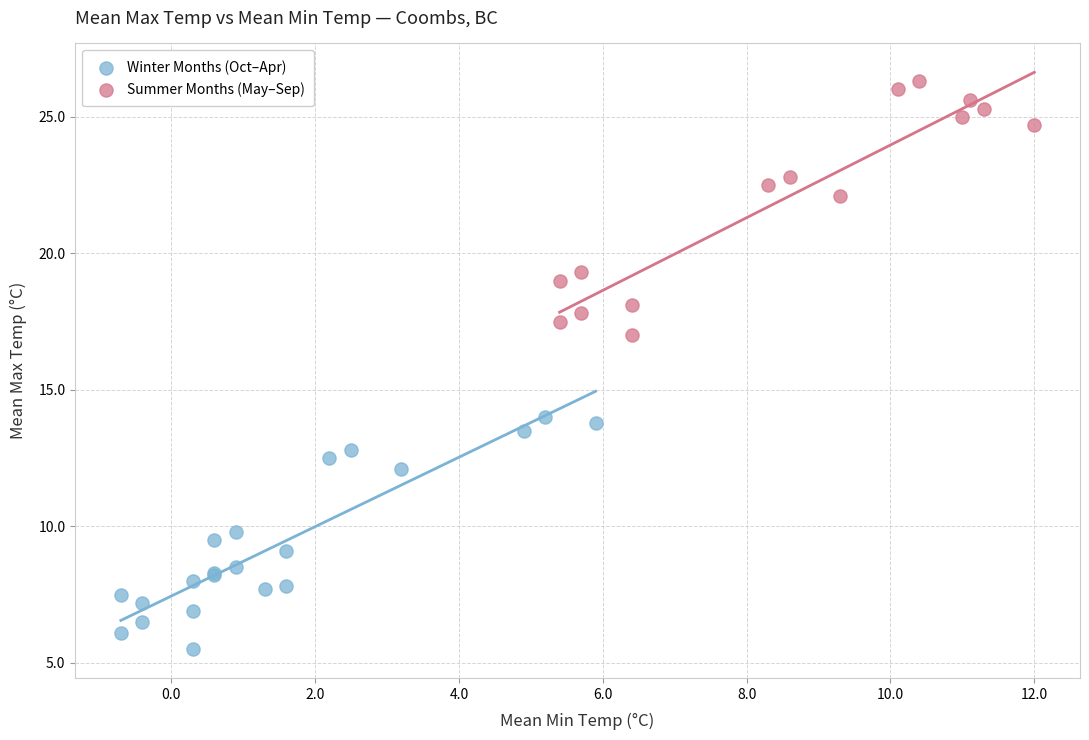

Which series has the widest spread of Y values?

Summer Months (May–Sep)